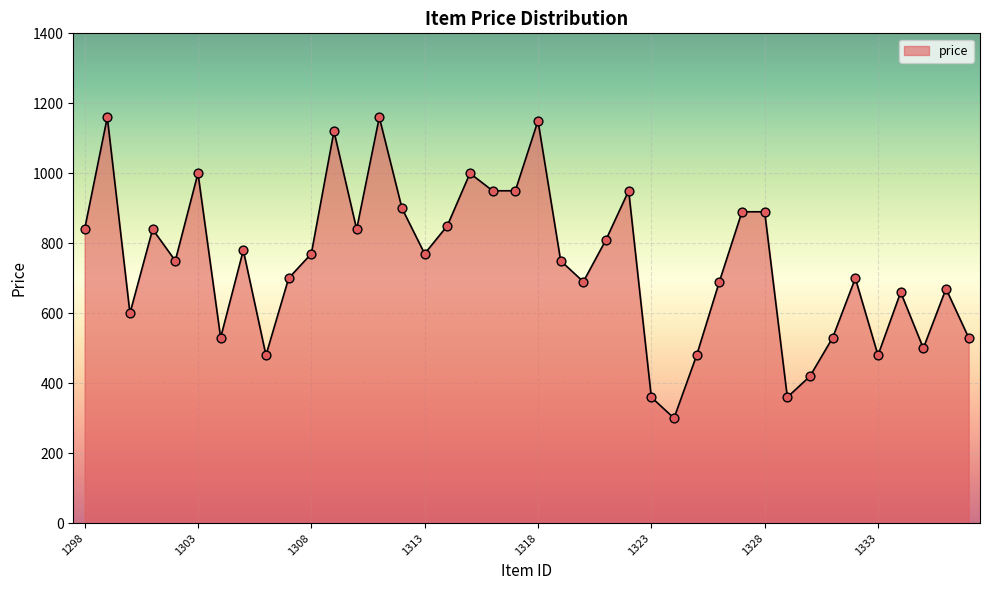

What is the greatest value displayed?

1160